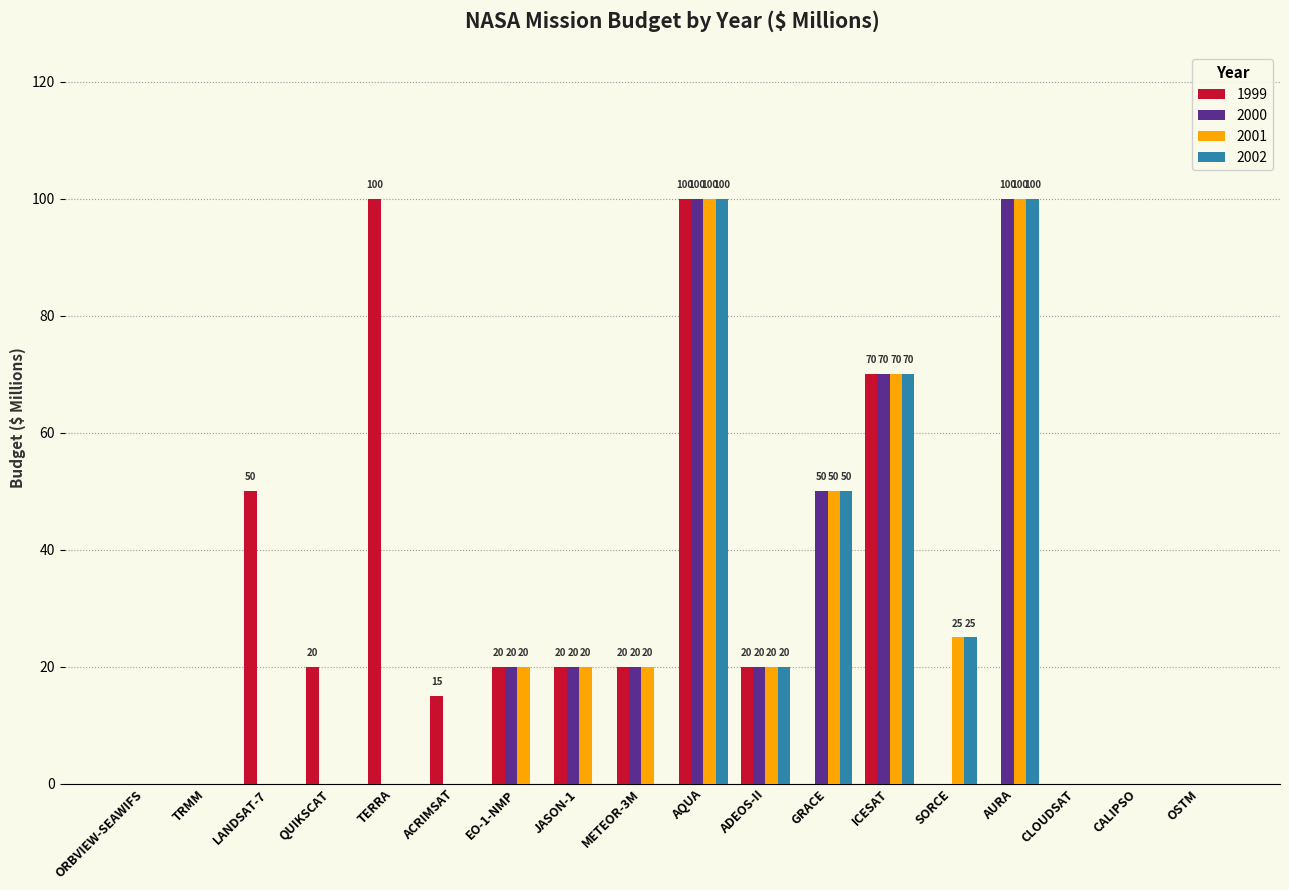

Reading left to right, extract all data points from this chart.

1999: ORBVIEW-SEAWIFS=0	TRMM=0	LANDSAT-7=50	QUIKSCAT=20	TERRA=100	ACRIMSAT=15	EO-1-NMP=20	JASON-1=20	METEOR-3M=20	AQUA=100	ADEOS-II=20	GRACE=0	ICESAT=70	SORCE=0	AURA=0	CLOUDSAT=0	CALIPSO=0	OSTM=0
2000: ORBVIEW-SEAWIFS=0	TRMM=0	LANDSAT-7=0	QUIKSCAT=0	TERRA=0	ACRIMSAT=0	EO-1-NMP=20	JASON-1=20	METEOR-3M=20	AQUA=100	ADEOS-II=20	GRACE=50	ICESAT=70	SORCE=0	AURA=100	CLOUDSAT=0	CALIPSO=0	OSTM=0
2001: ORBVIEW-SEAWIFS=0	TRMM=0	LANDSAT-7=0	QUIKSCAT=0	TERRA=0	ACRIMSAT=0	EO-1-NMP=20	JASON-1=20	METEOR-3M=20	AQUA=100	ADEOS-II=20	GRACE=50	ICESAT=70	SORCE=25	AURA=100	CLOUDSAT=0	CALIPSO=0	OSTM=0
2002: ORBVIEW-SEAWIFS=0	TRMM=0	LANDSAT-7=0	QUIKSCAT=0	TERRA=0	ACRIMSAT=0	EO-1-NMP=0	JASON-1=0	METEOR-3M=0	AQUA=100	ADEOS-II=20	GRACE=50	ICESAT=70	SORCE=25	AURA=100	CLOUDSAT=0	CALIPSO=0	OSTM=0